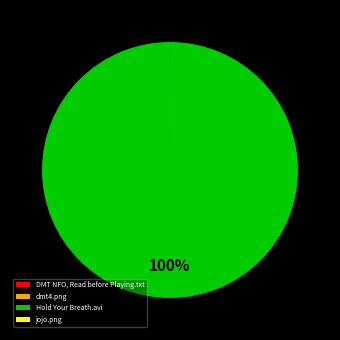

What percentage is the Hold Your Breath.avi slice, to the nearest percent?

100%